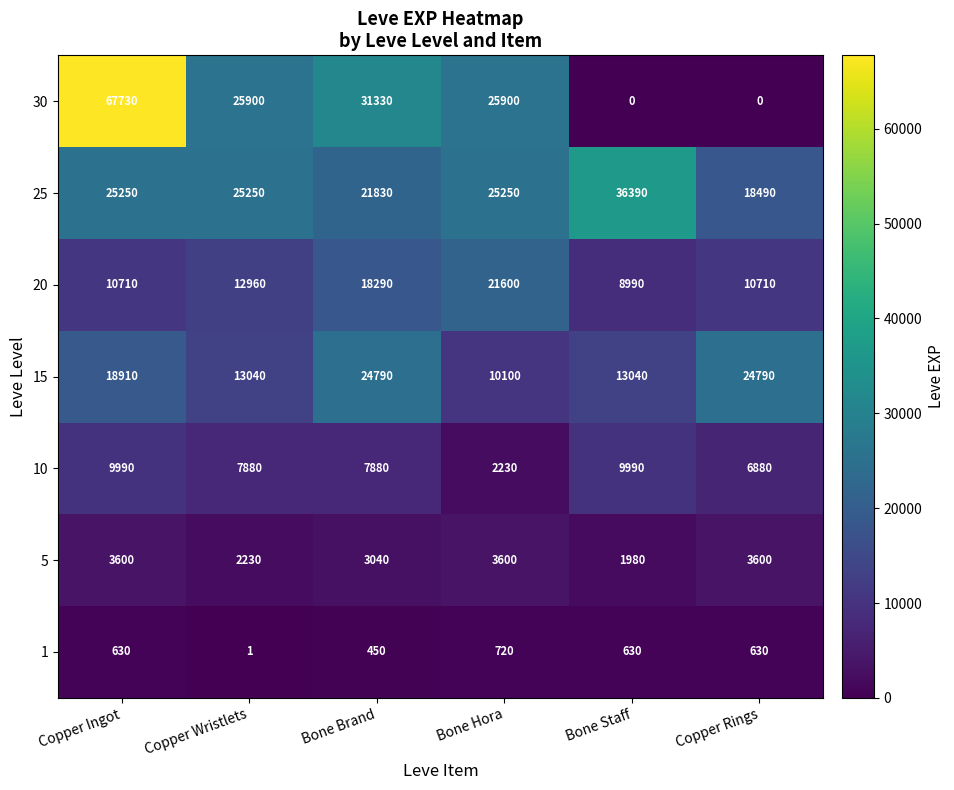

The 15 series shows 18910 at Copper Ingot. True or false?

True